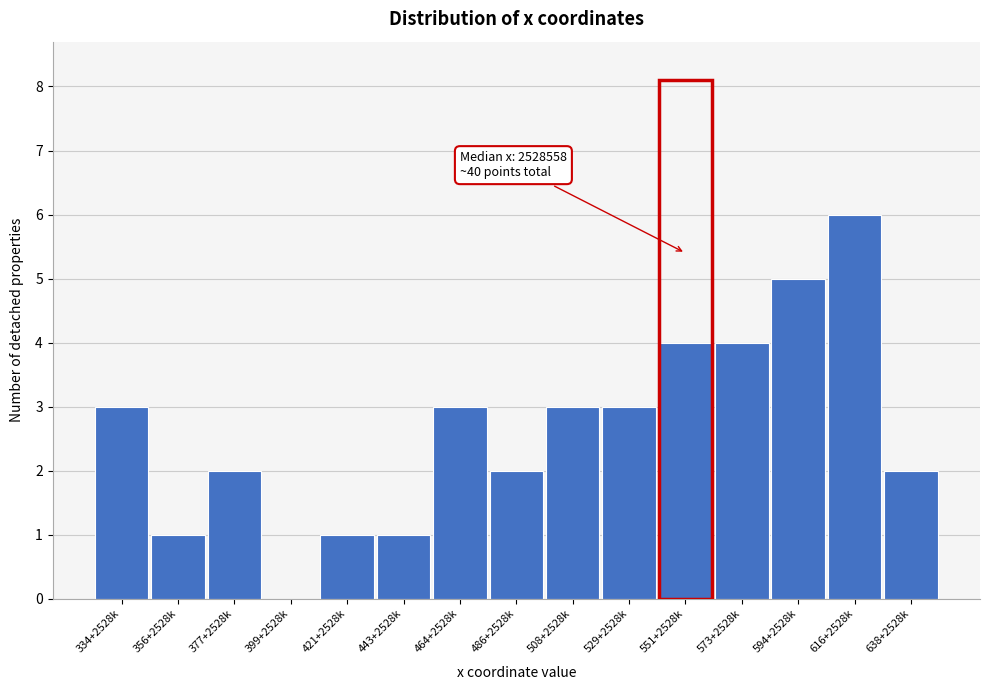

Reading right to left, extract all data points from this chart.

638+2528k=2	616+2528k=6	594+2528k=5	573+2528k=4	551+2528k=4	529+2528k=3	508+2528k=3	486+2528k=2	464+2528k=3	443+2528k=1	421+2528k=1	399+2528k=0	377+2528k=2	356+2528k=1	334+2528k=3